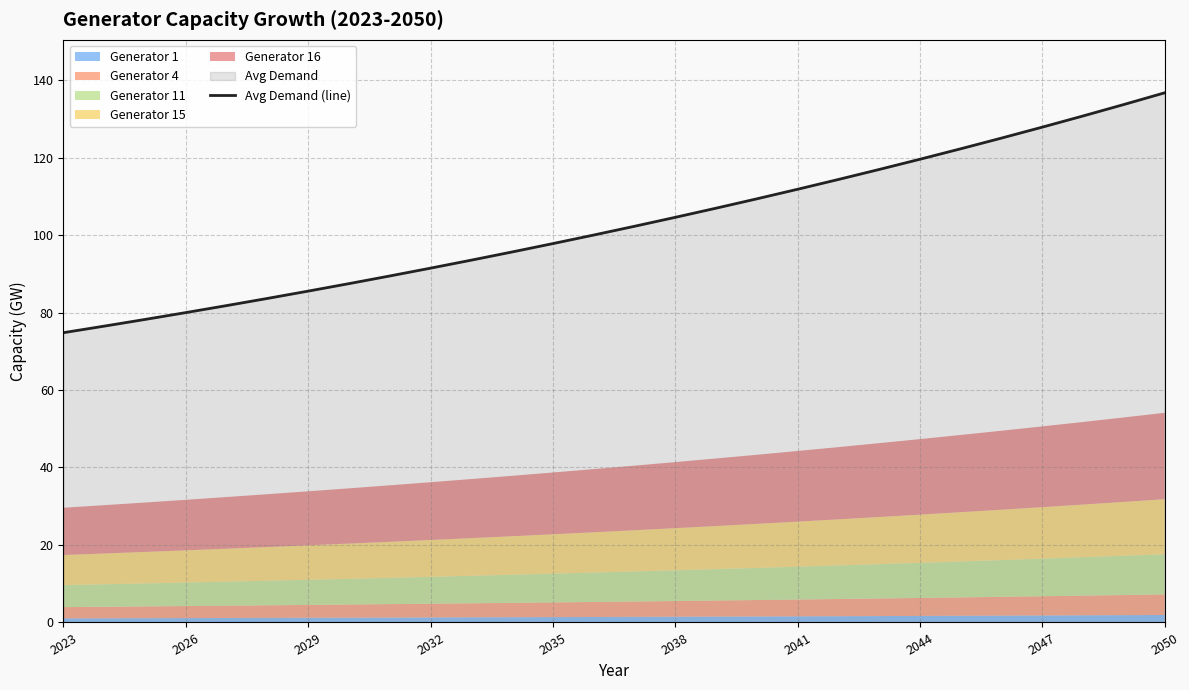

How many categories are shown in the chart?

28